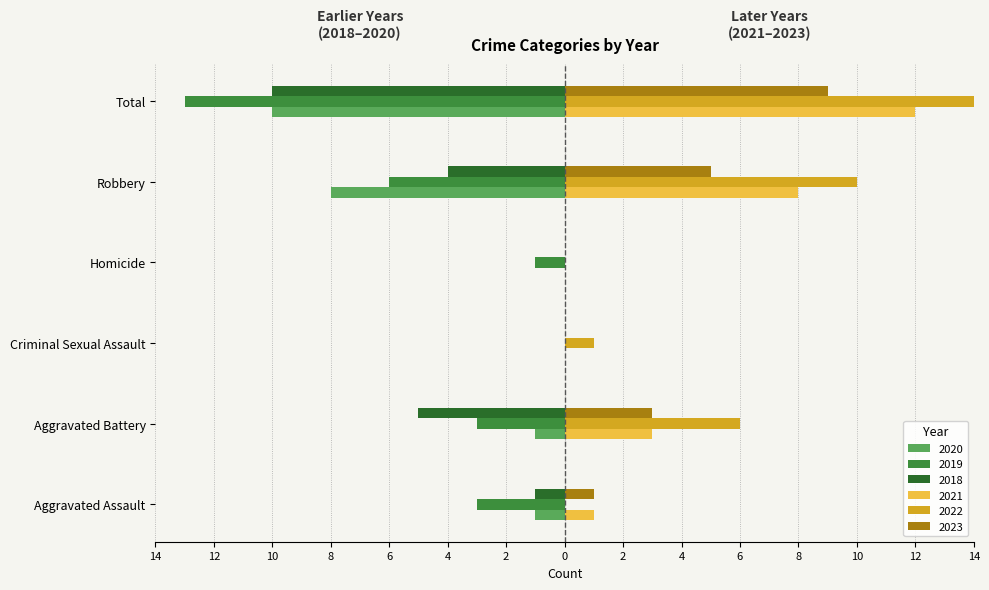

How many data points in 2022 are less than 6?

3